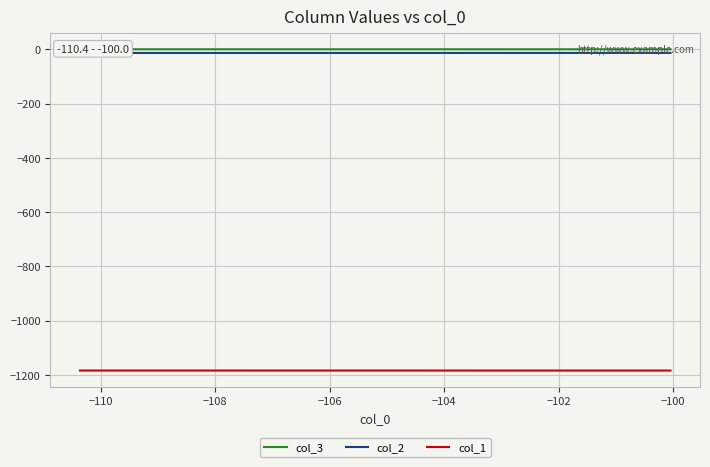

True or false: col_2 and col_1 intersect in this chart.

False